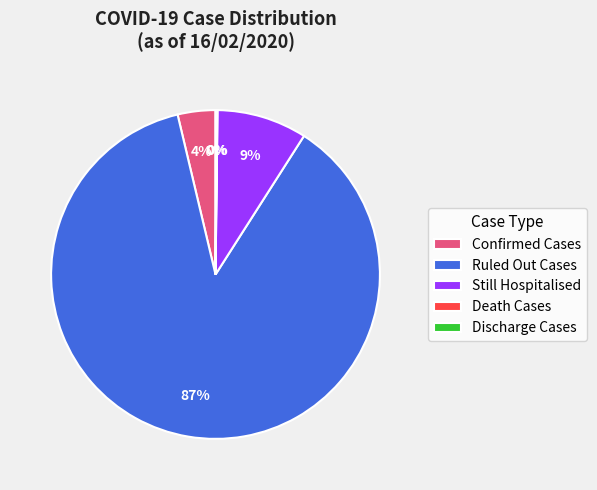

Which slice is the largest?

Ruled Out Cases